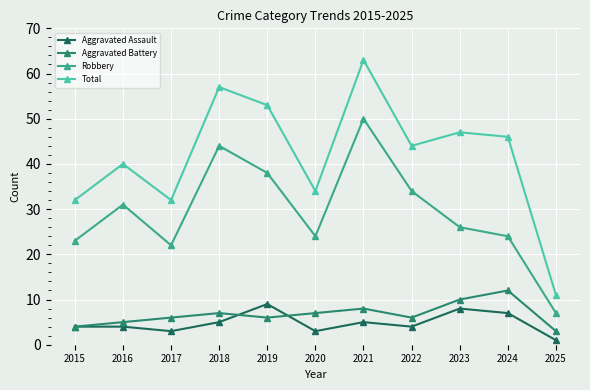

How many lines are shown in the chart?

4